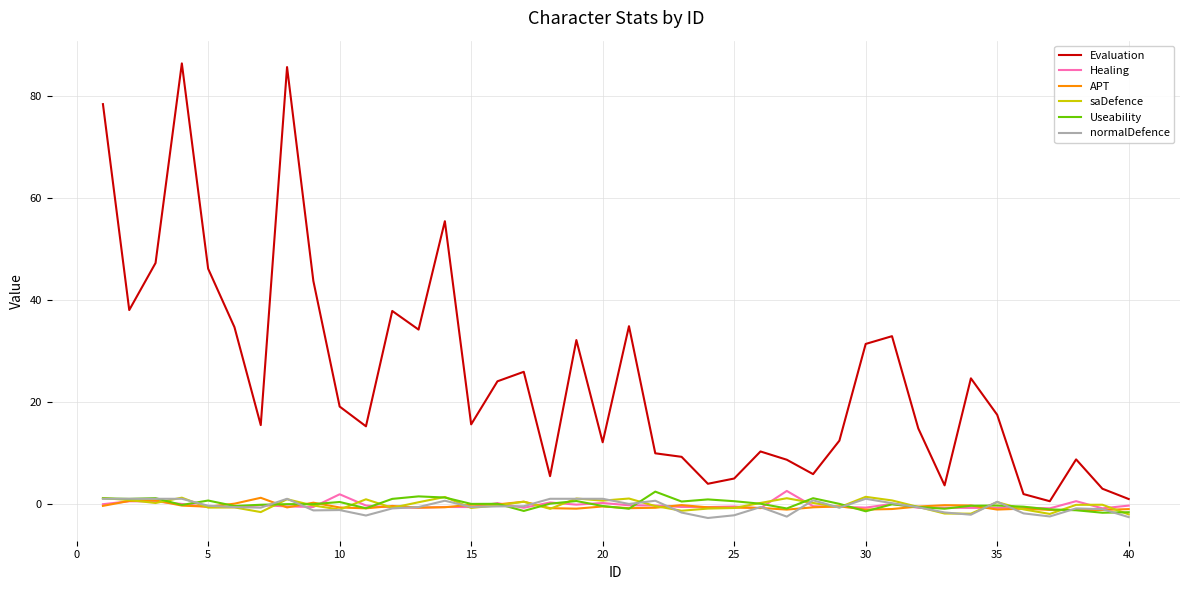

How many categories are shown in the chart?

40